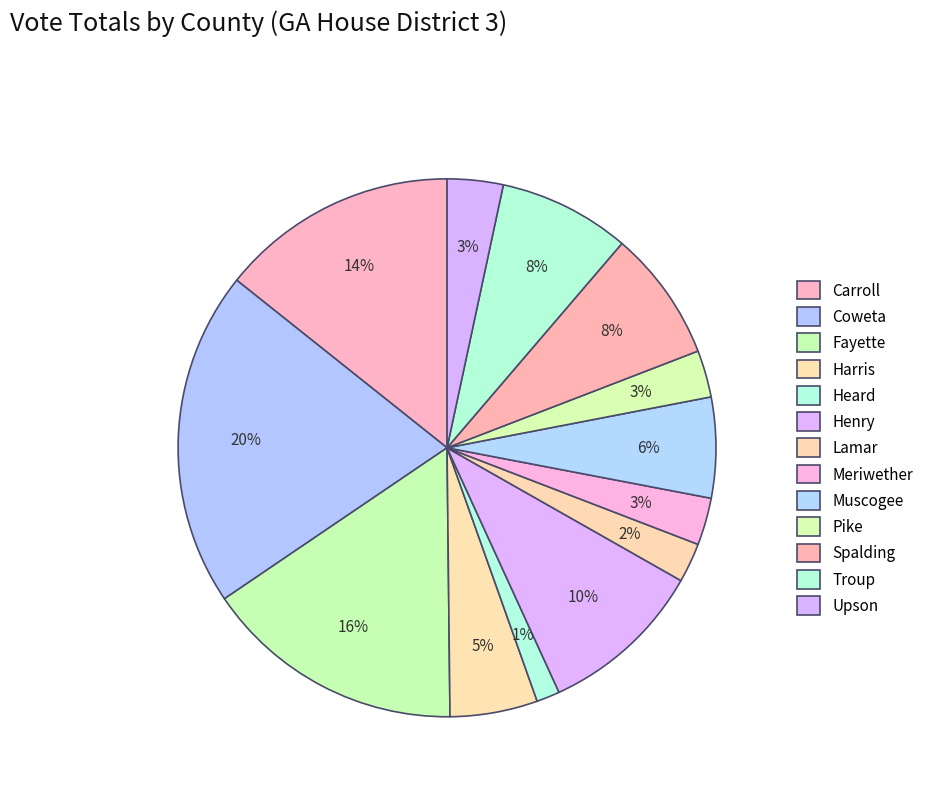

How many segments does this pie chart have?

13